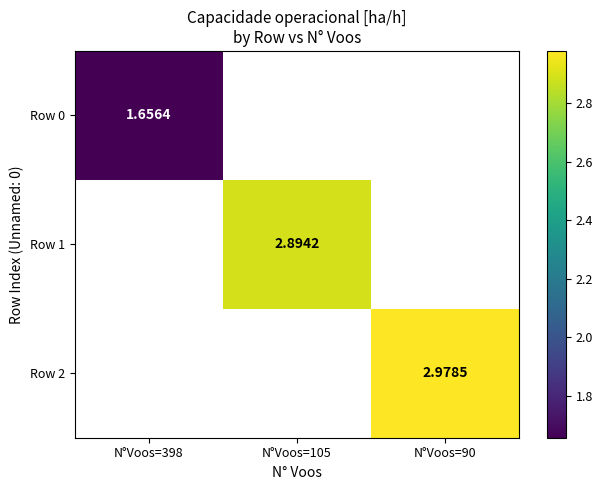

What is the approximate value of Row 2 at N°Voos=90?

3.0